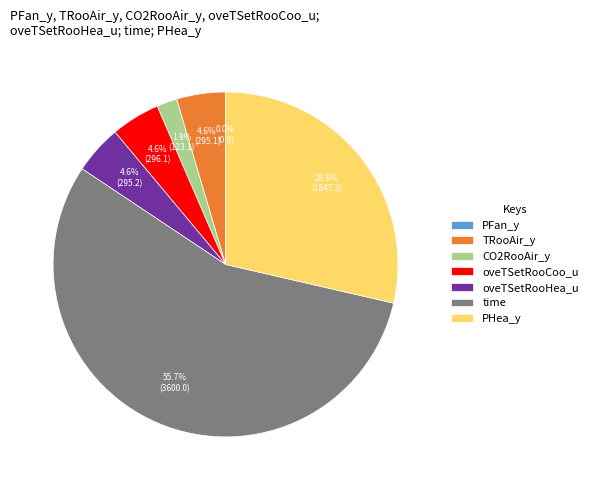

Is the sum of oveTSetRooHea_u and time greater than half?

Yes